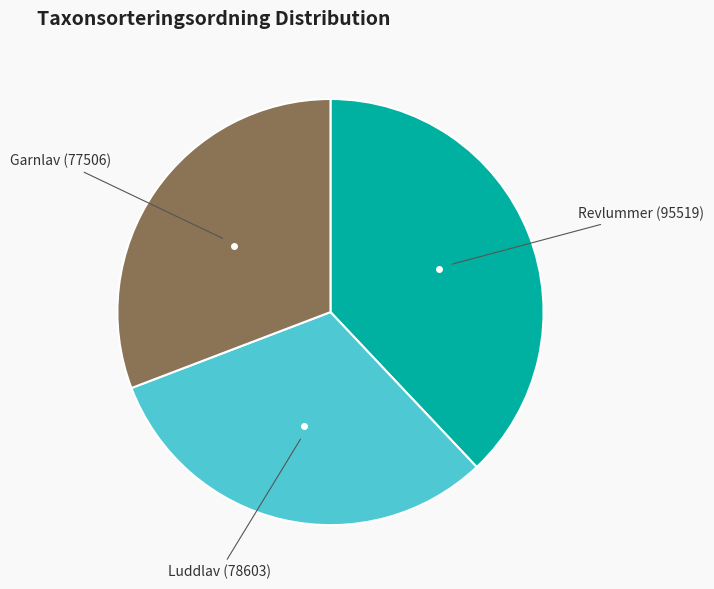

Is there any slice that represents more than half of the pie?

No